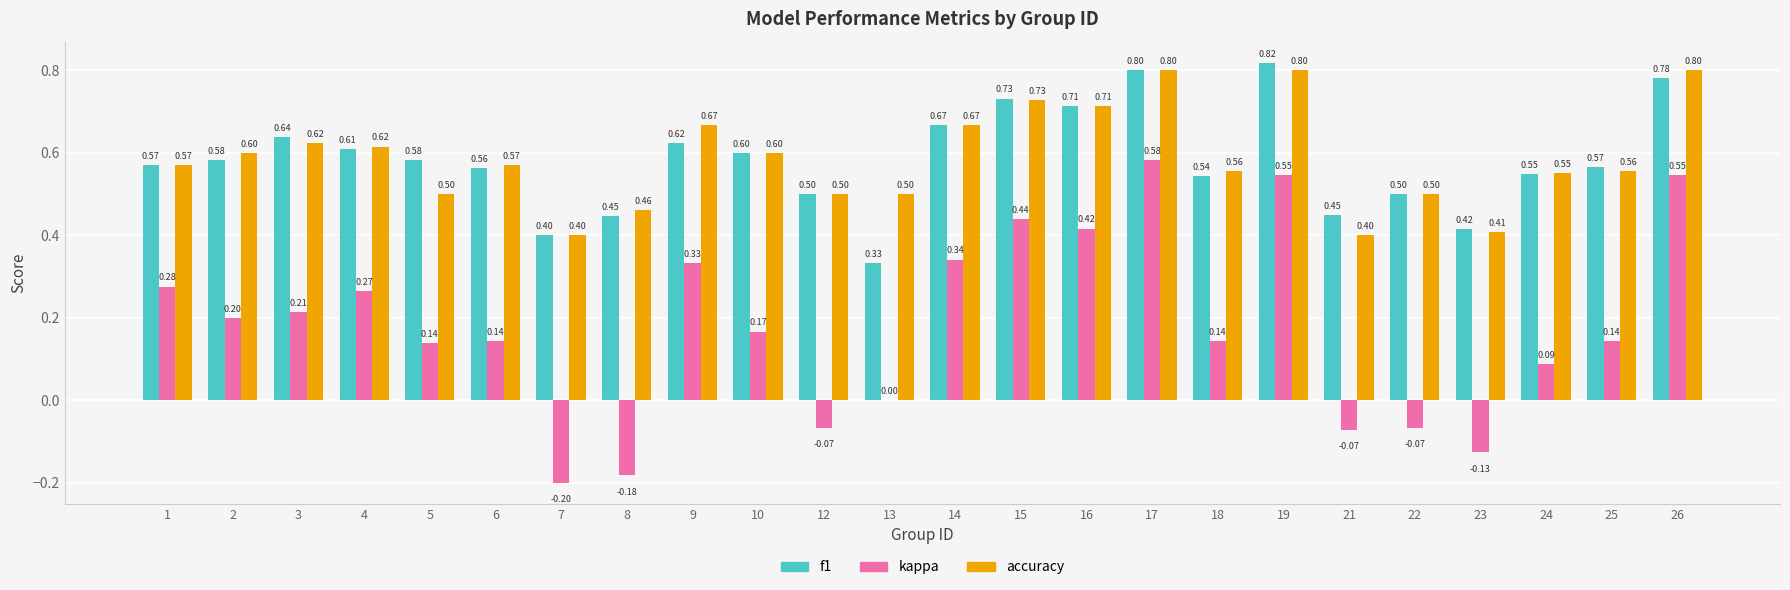

Does the chart contain stacked bars?

No